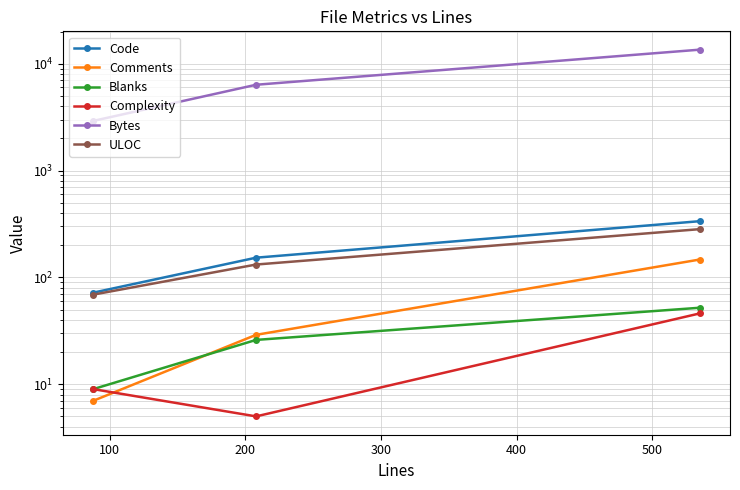

Rank the series at 200 from highest to lowest value.

Bytes, Code, ULOC, Comments, Blanks, Complexity